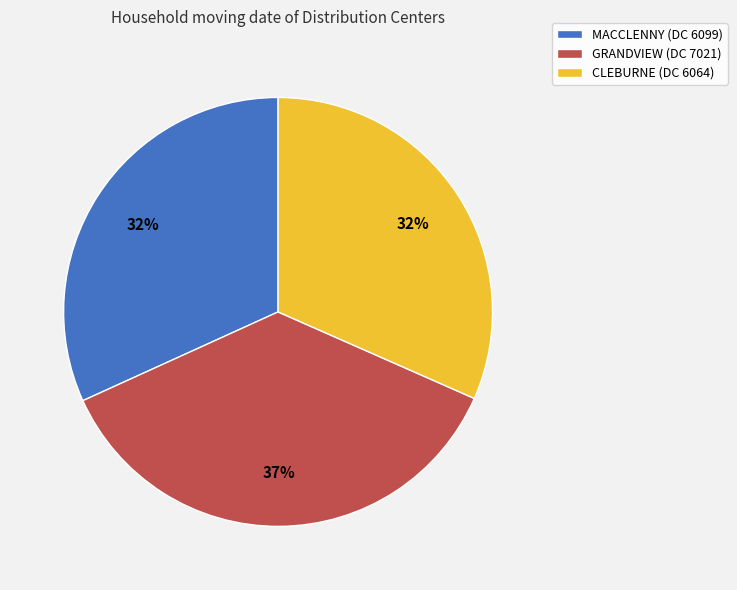

To the nearest percent, what percentage of the pie is MACCLENNY?

32%